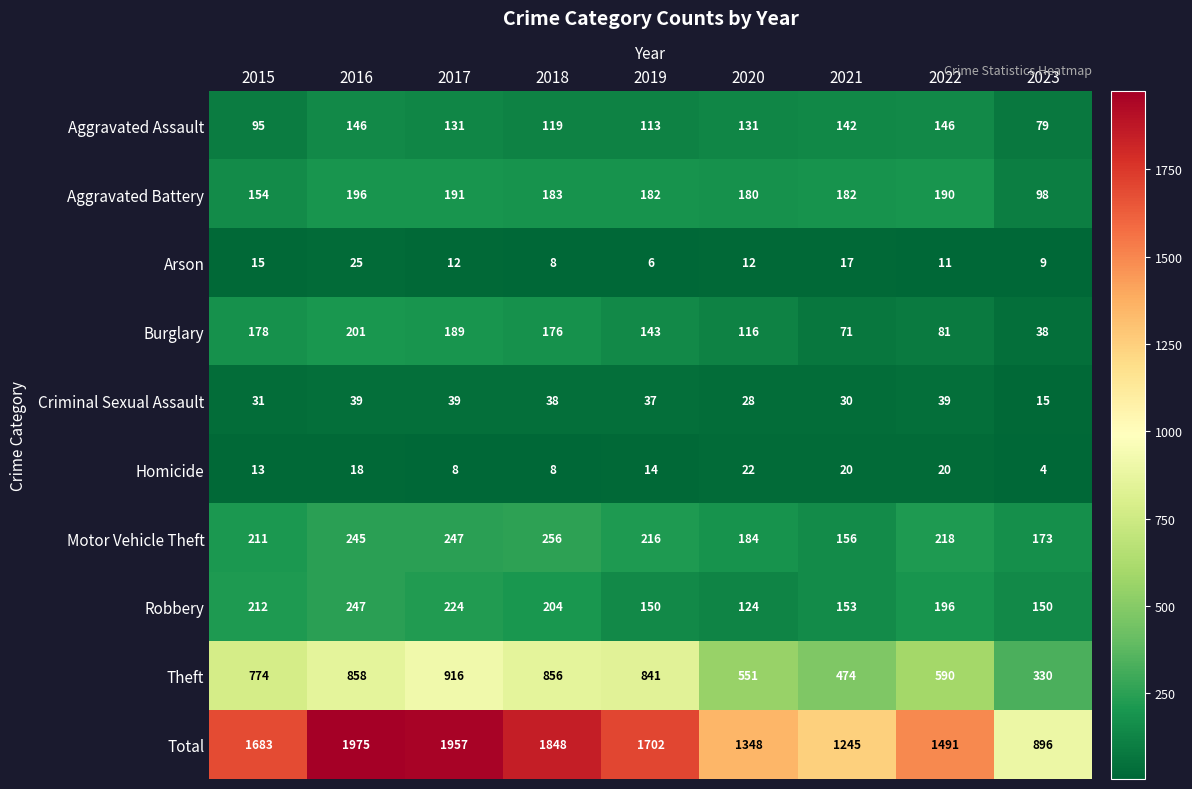

What is the average value of the Theft series?

688